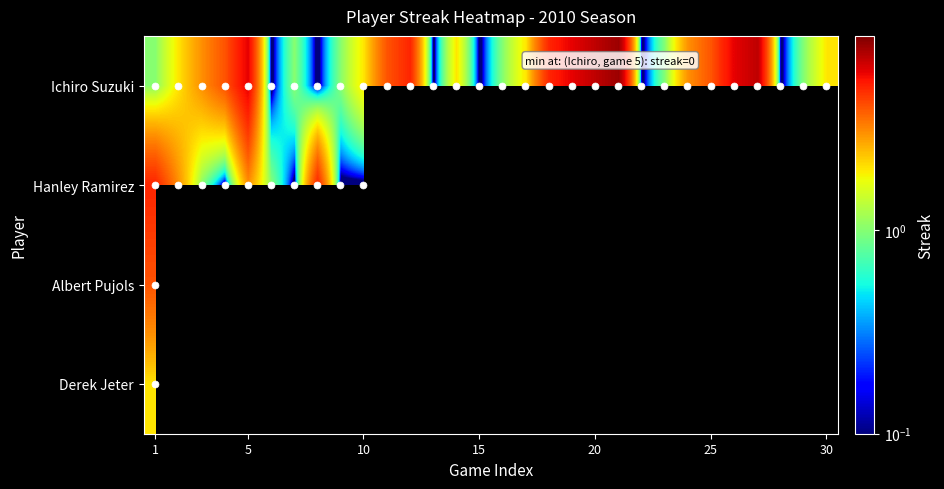

Which series has the largest total across all categories?

Ichiro Suzuki